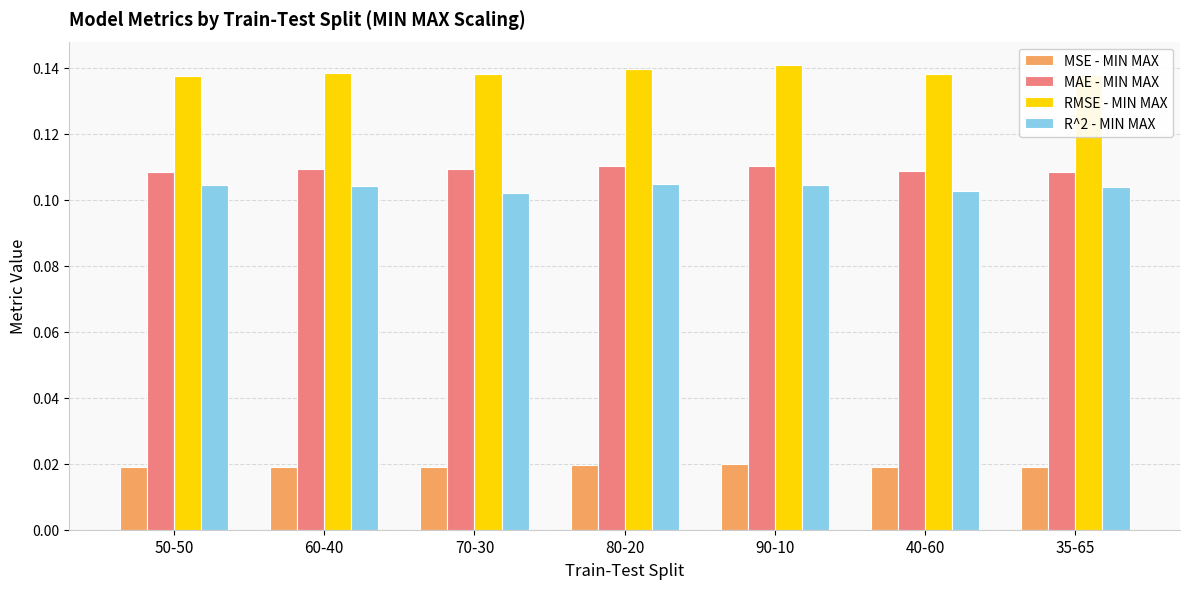

At how many categories does at least one series exceed 0?

7